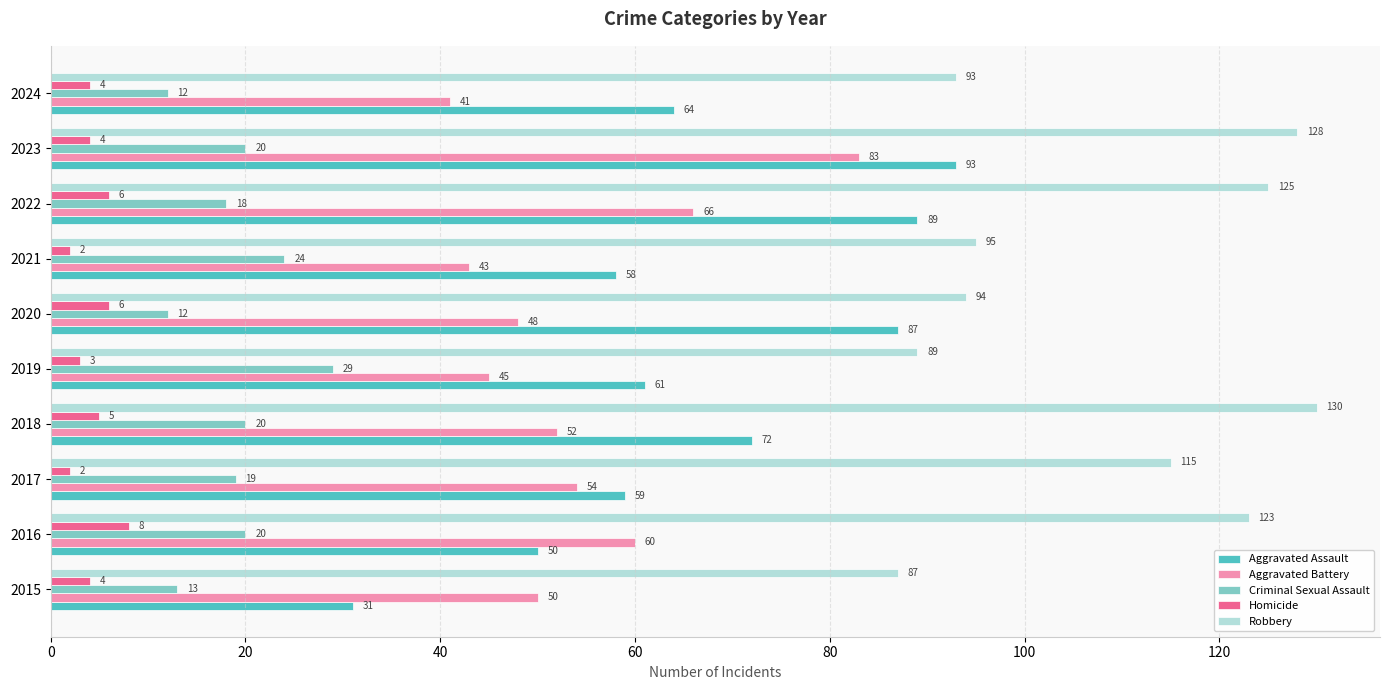

Which series has the largest range (max minus min)?

Aggravated Assault